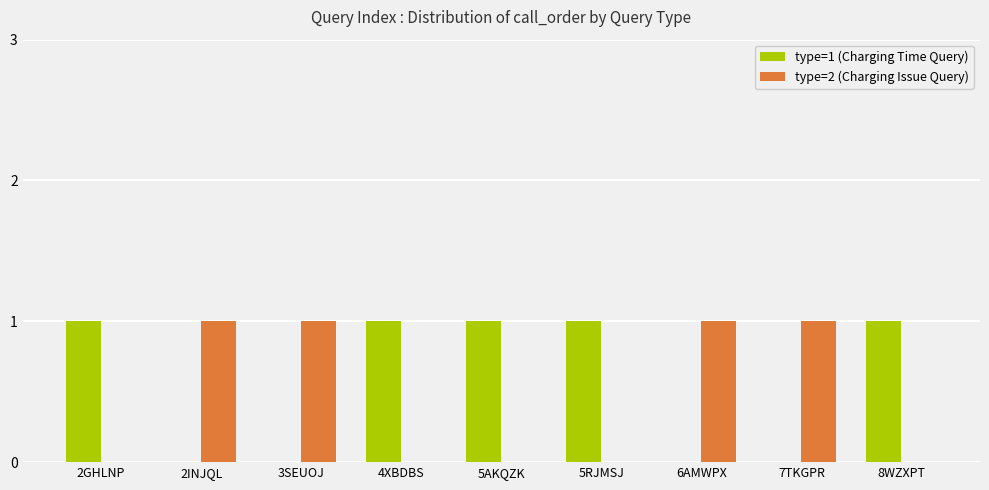

The type=2 (Charging Issue Query) series shows -1 at 8WZXPT. True or false?

False